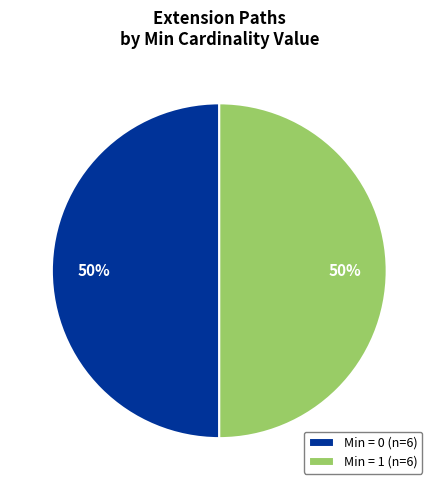

How many segments does this pie chart have?

2